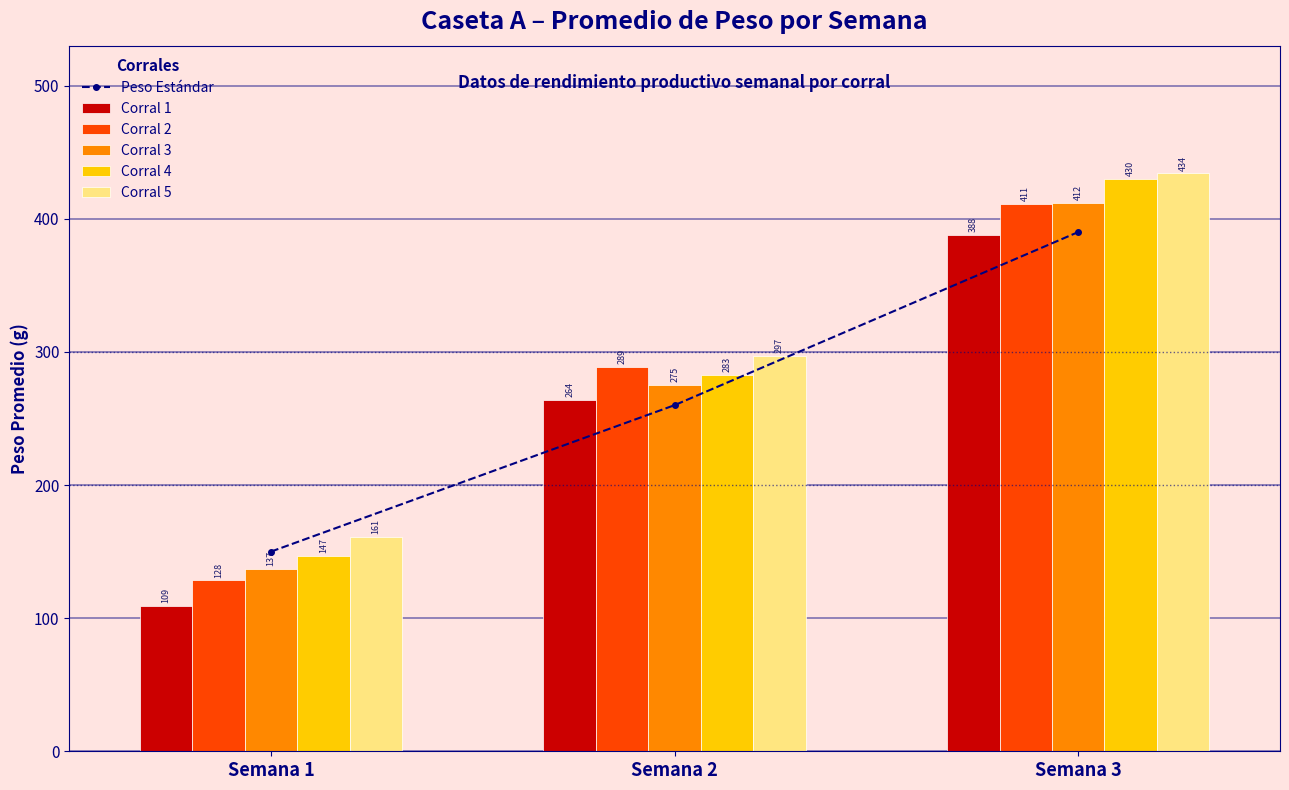

Are the bars horizontal?

No